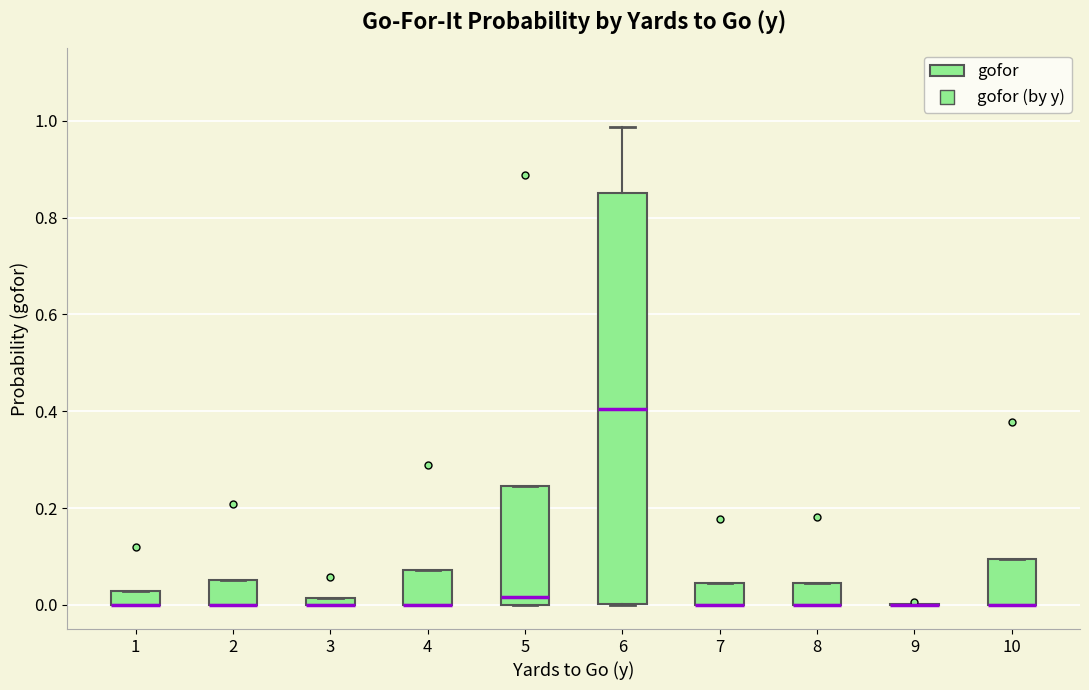

Comparing the boxes themselves (not the whiskers), which one is the tallest?

6